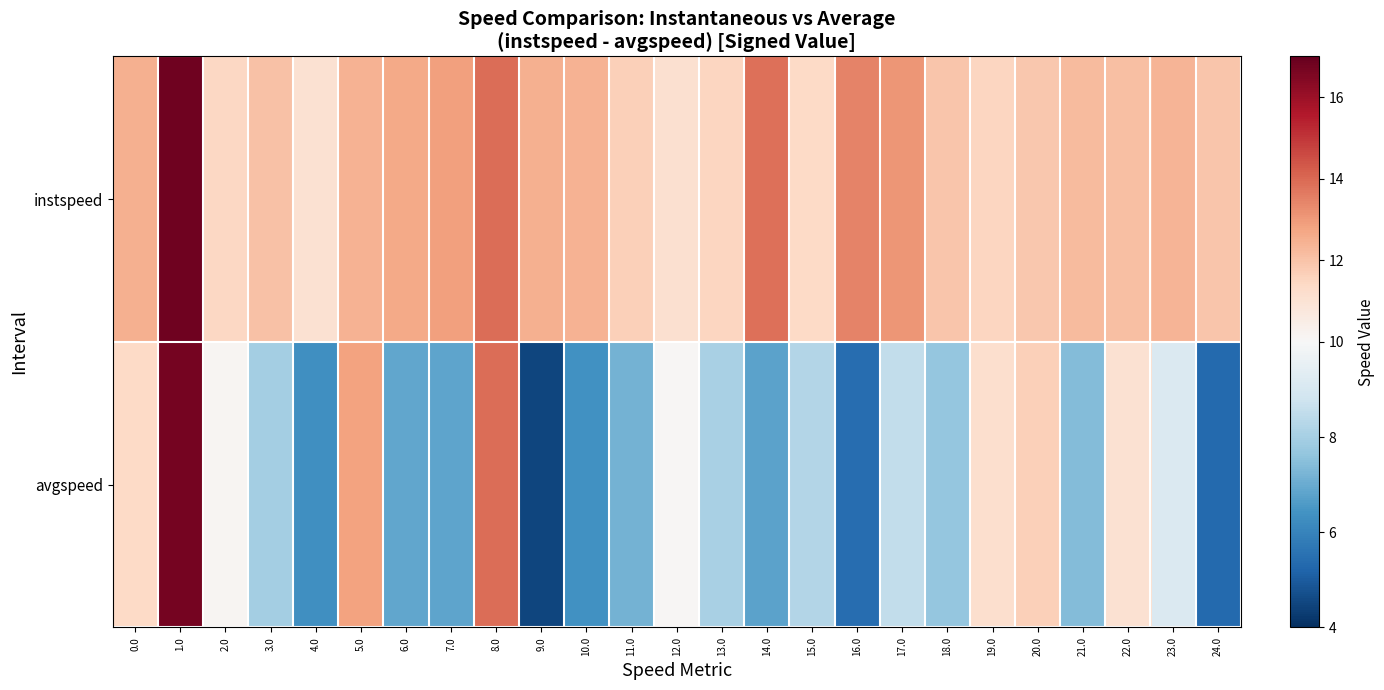

What is the difference between the highest and lowest values at 13.0?

3.5